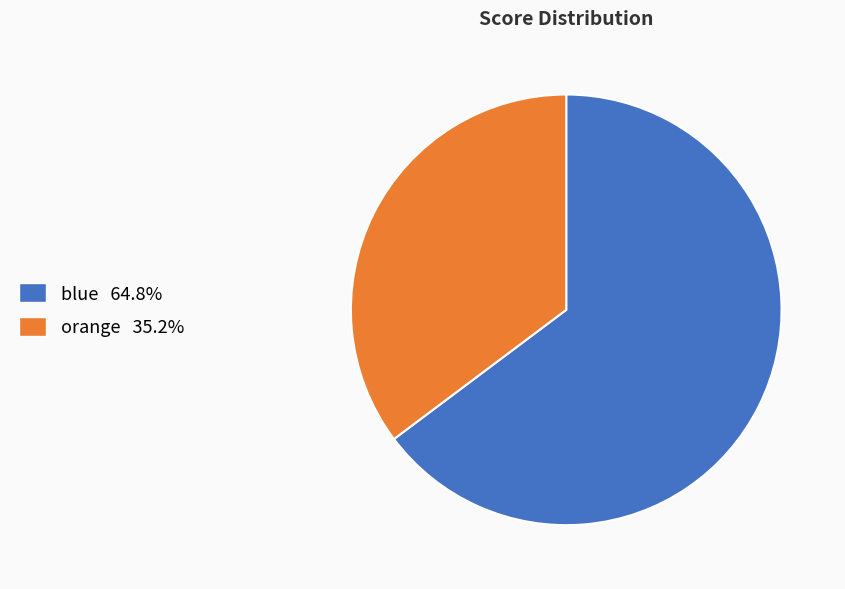

Is the sum of blue and orange greater than half?

Yes